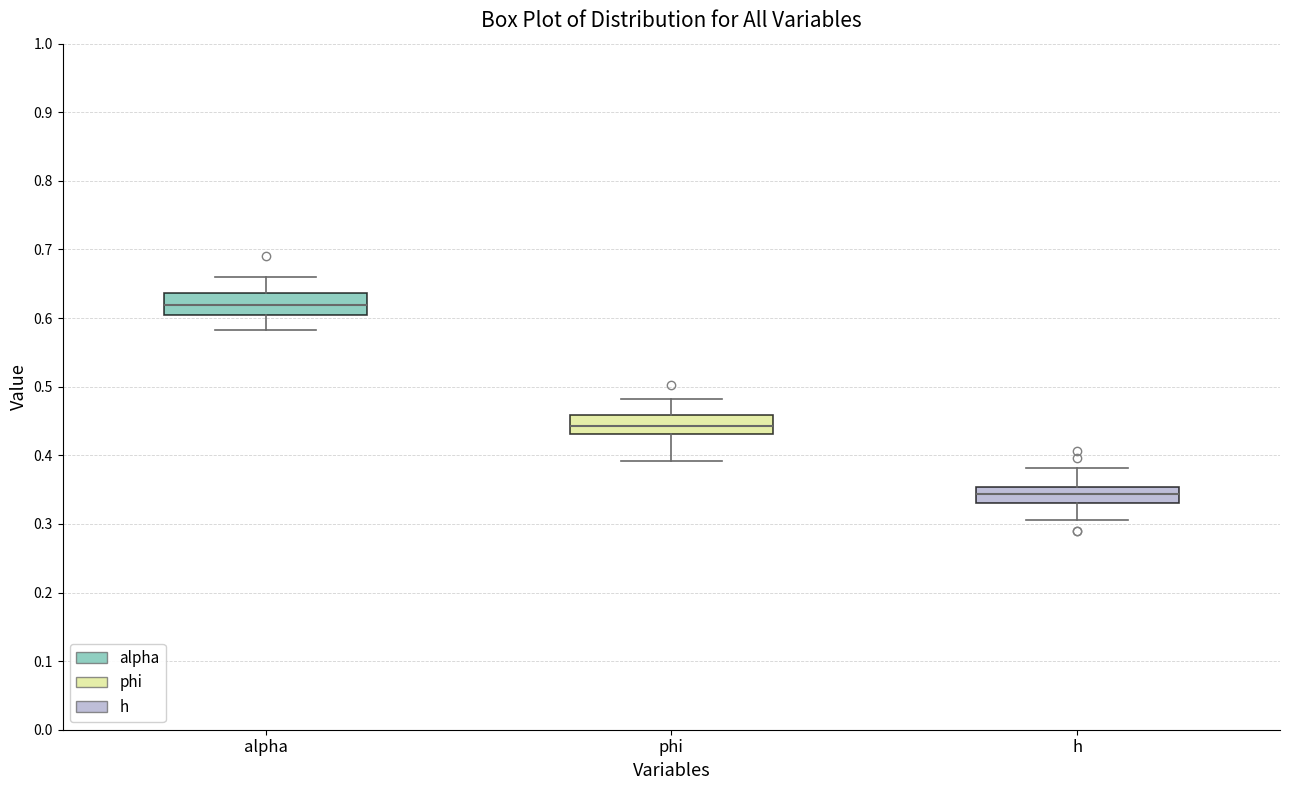

Where is the upper edge of the box for h on the y-axis? The values are not printed on the chart, so give them approximately, as read against the axis.

0.35